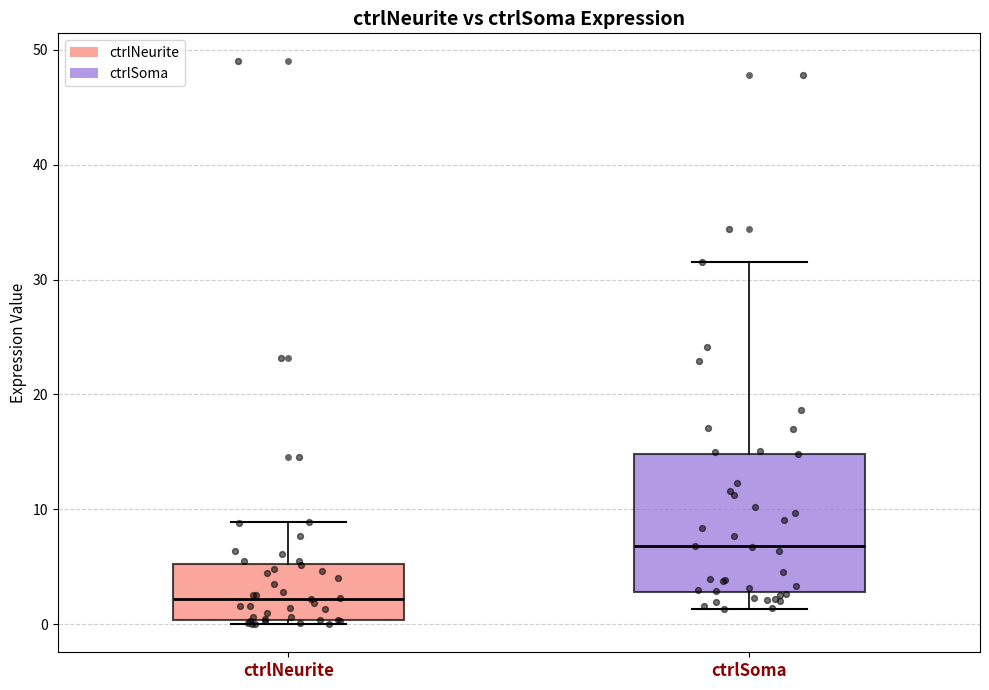

Reading left to right, read every box against the y-axis: the position of its median line, the range the box covers, and the ends of its whiskers. The values are not printed on the chart, so give them approximately, as read against the axis.

ctrlNeurite: median 2, box 0 to 5, whiskers 0 (just below the box's lower edge) to 9
ctrlSoma: median 7, box 3 to 15, whiskers 1 to 32